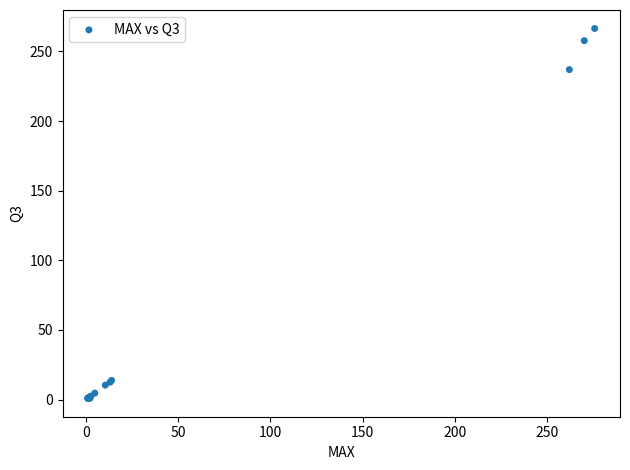

What Y value in the scatter plot is closest to 133?

236.9